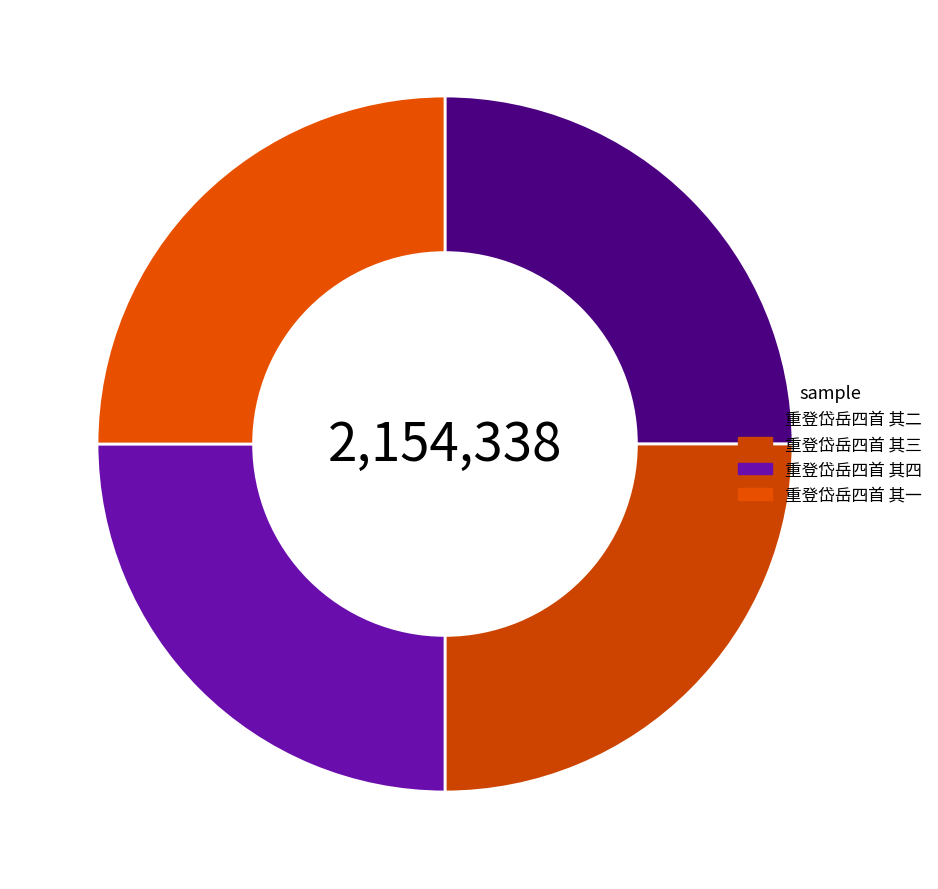

The 重登岱岳四首 其四 slice represents 25% of the pie. True or false?

True